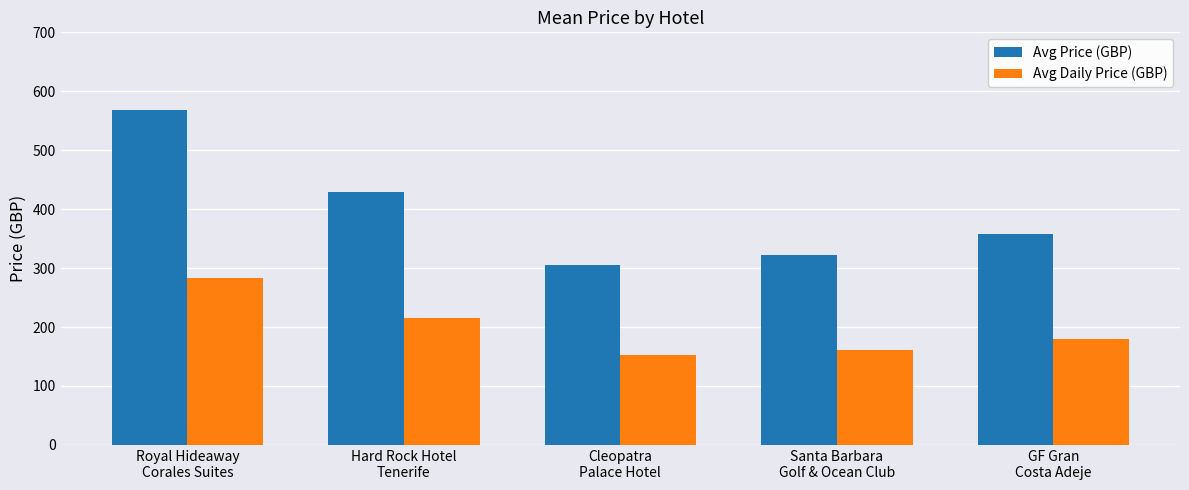

Read the Avg Daily Price (GBP) value at GF Gran
Costa Adeje, to the nearest 10.

180